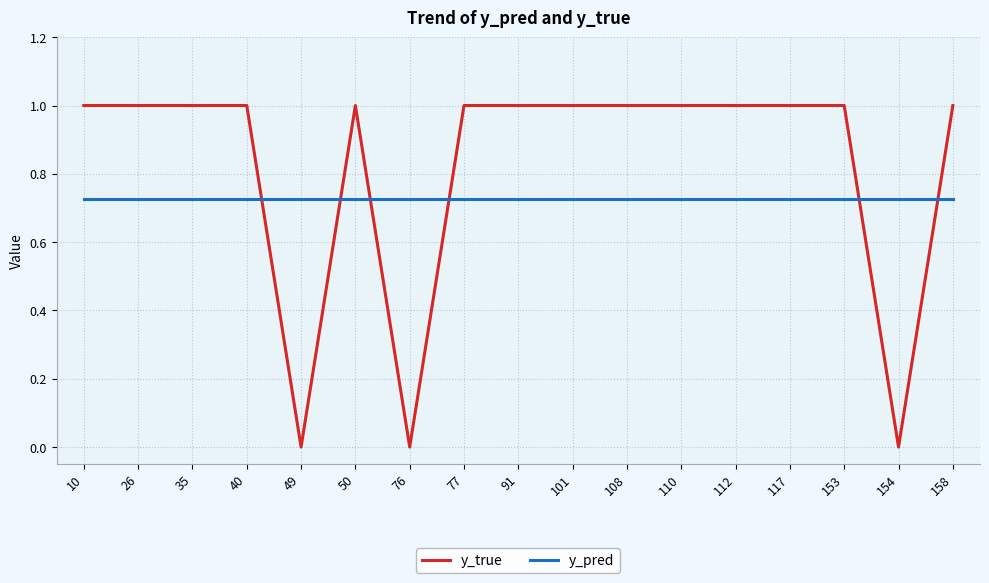

List the series in order of their overall mean, highest first.

y_true, y_pred